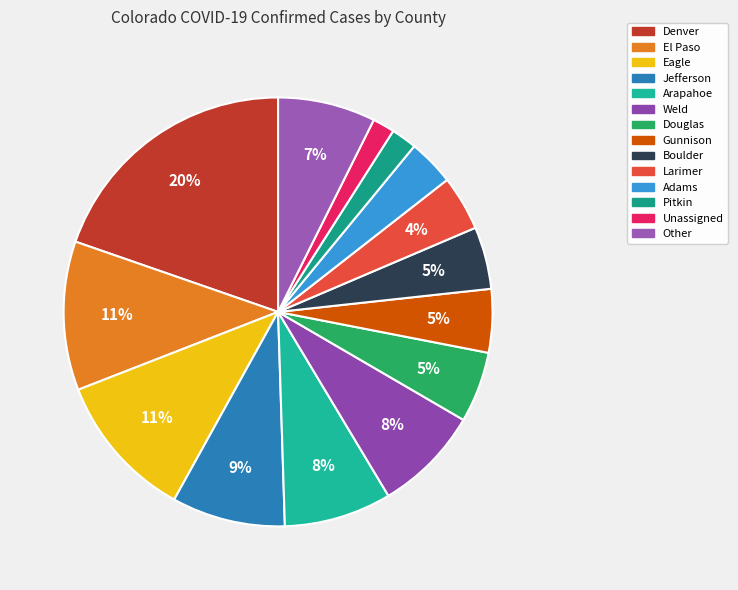

To the nearest percent, what is the combined percentage of Larimer and El Paso?

15%